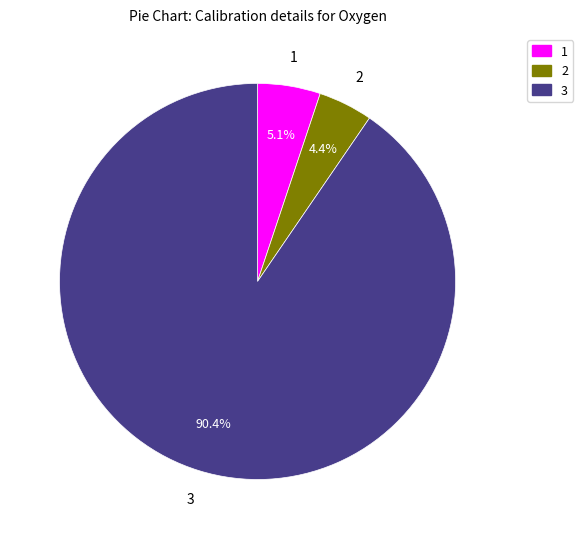

How many segments does this pie chart have?

3